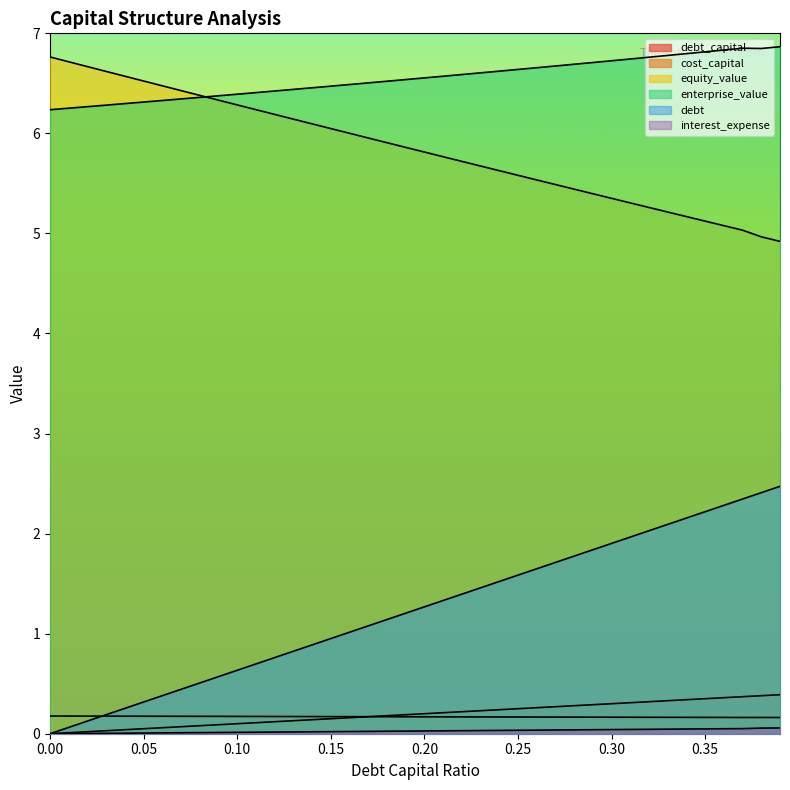

True or false: debt has a value of 1.9 at 0.3.

True